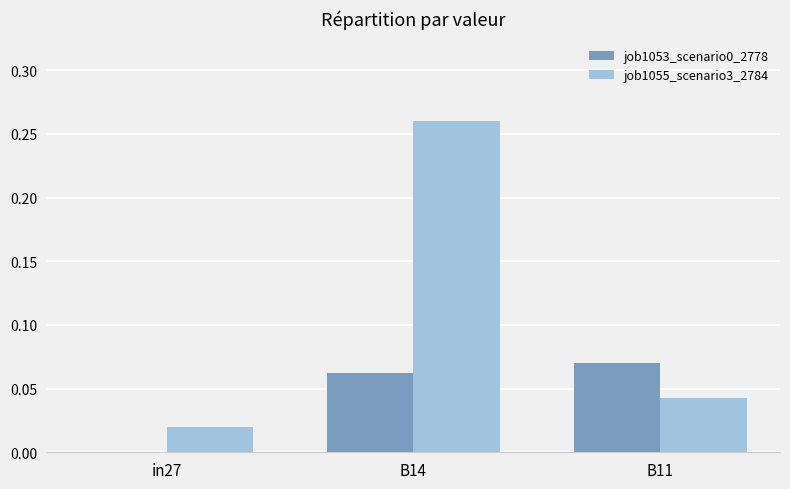

At which label is job1055_scenario3_2784 closest to 0?

in27